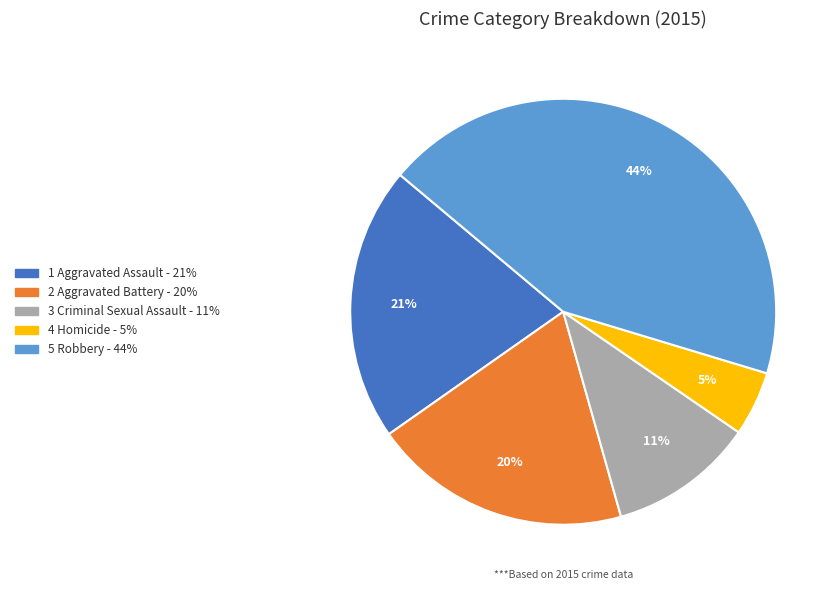

Does any single category account for the majority?

No